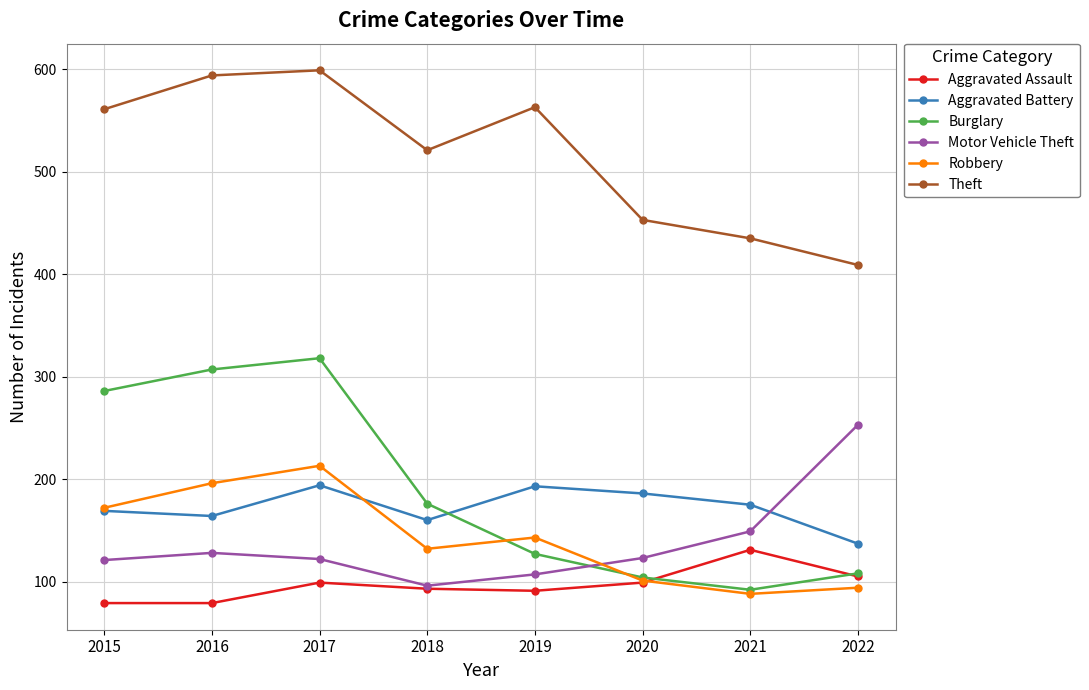

At which label does Burglary reach its peak?

2017